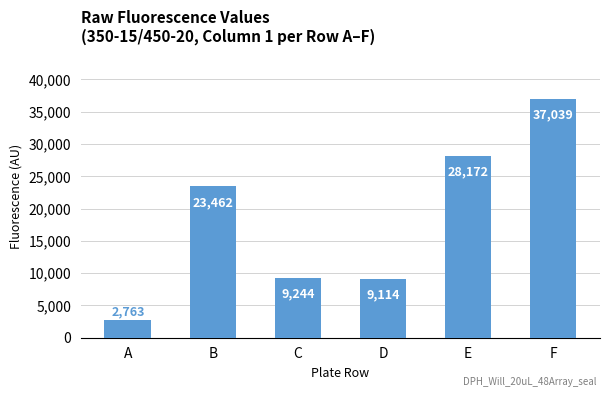

True or false: the data shows 13488 at D.

False